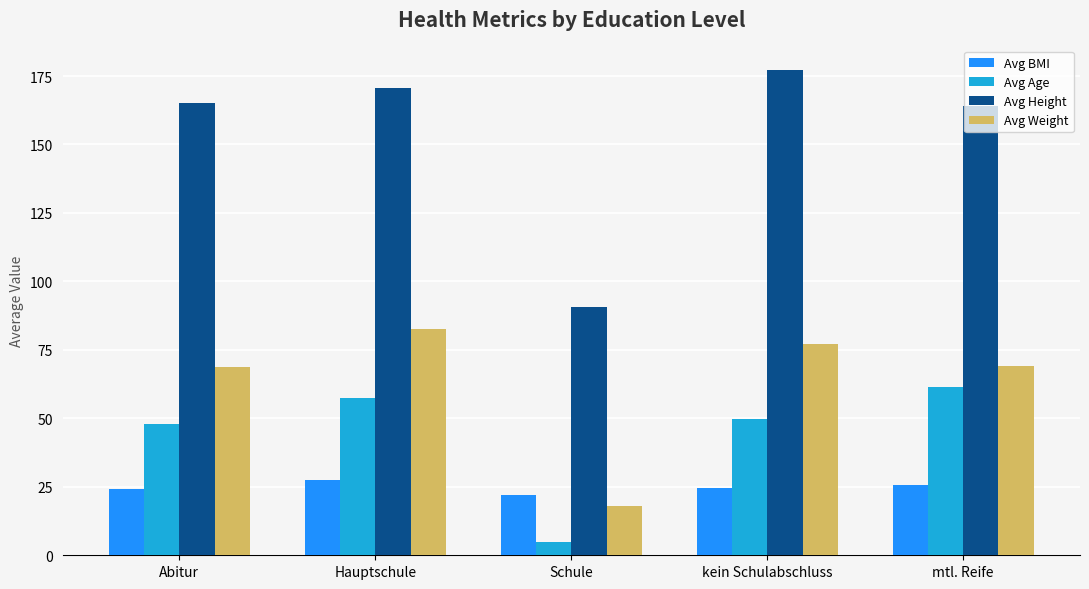

What is the difference between the highest and lowest values at Schule?

85.6